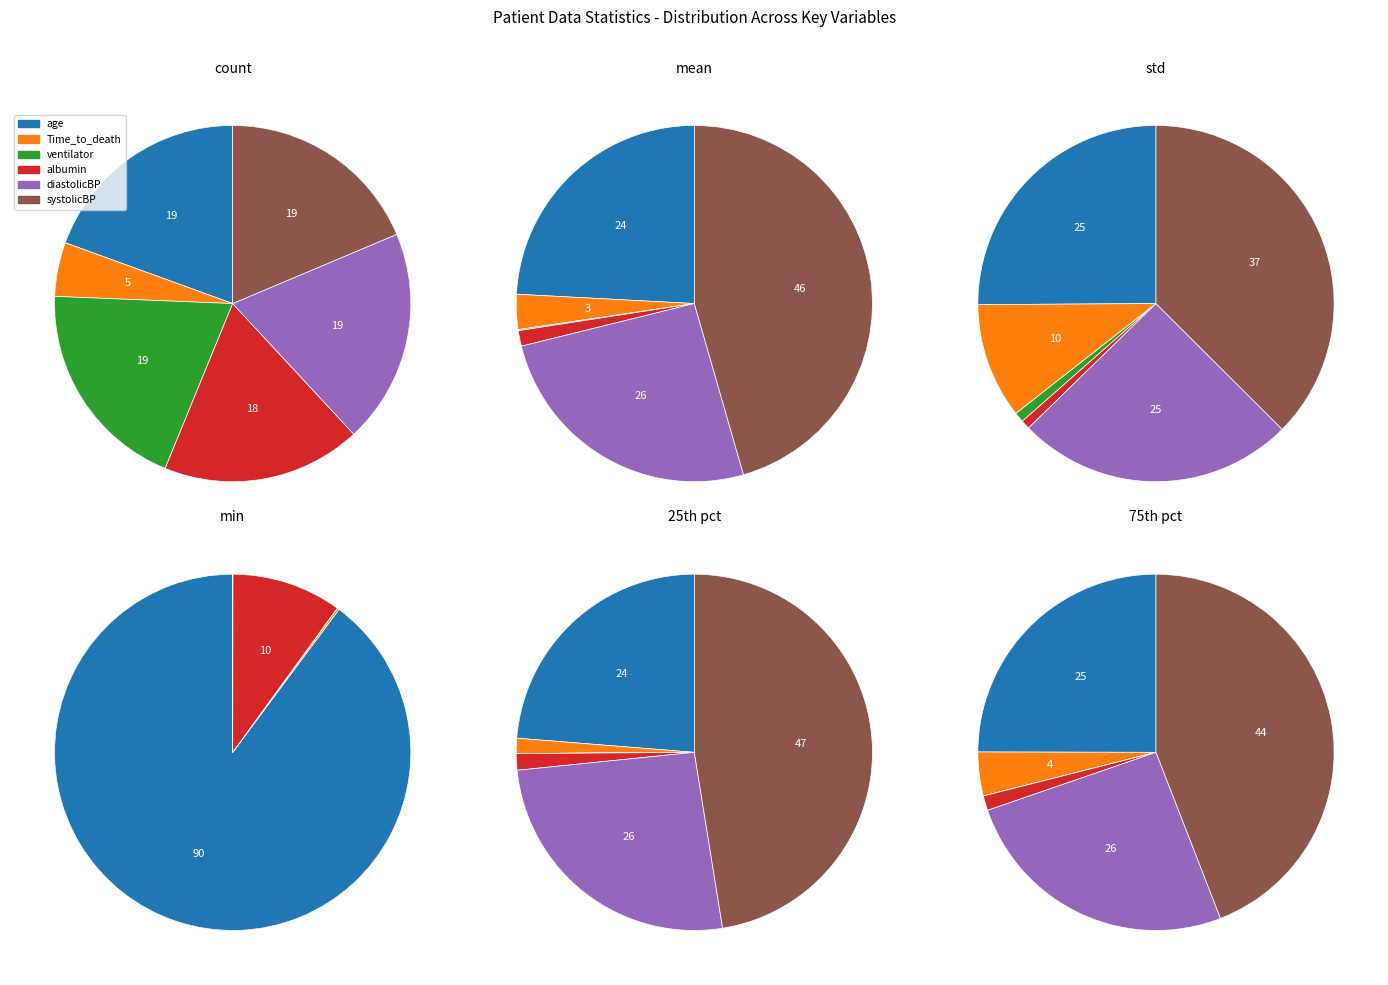

How many slices are in this pie chart?

6